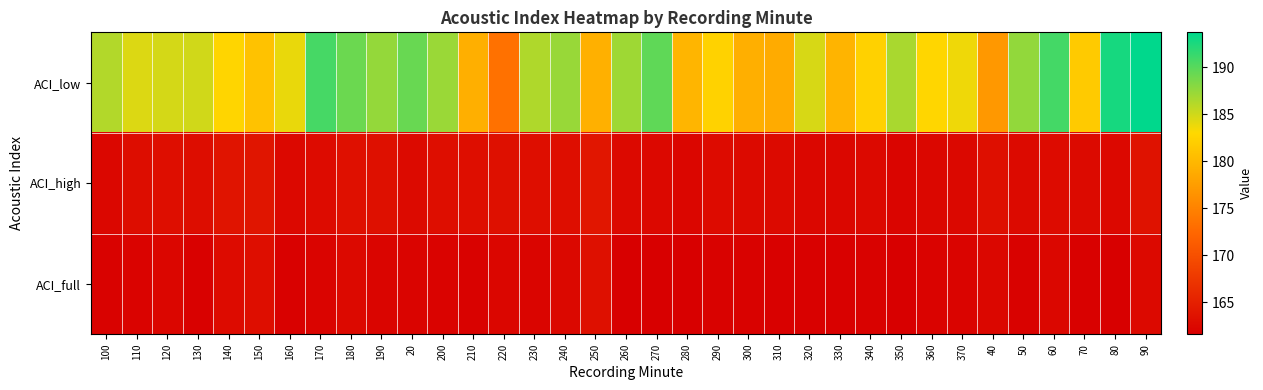

At which category does the chart reach its peak across all series?

90